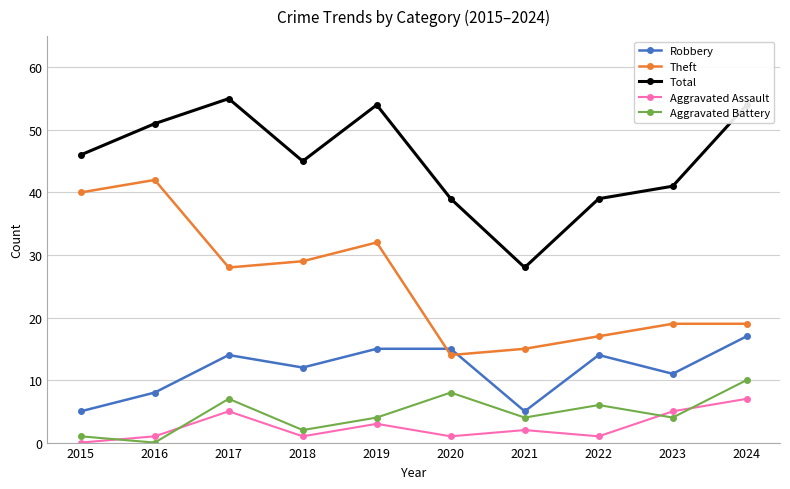

In Aggravated Battery, how many points are lower than both neighbors (excluding endpoints)?

4